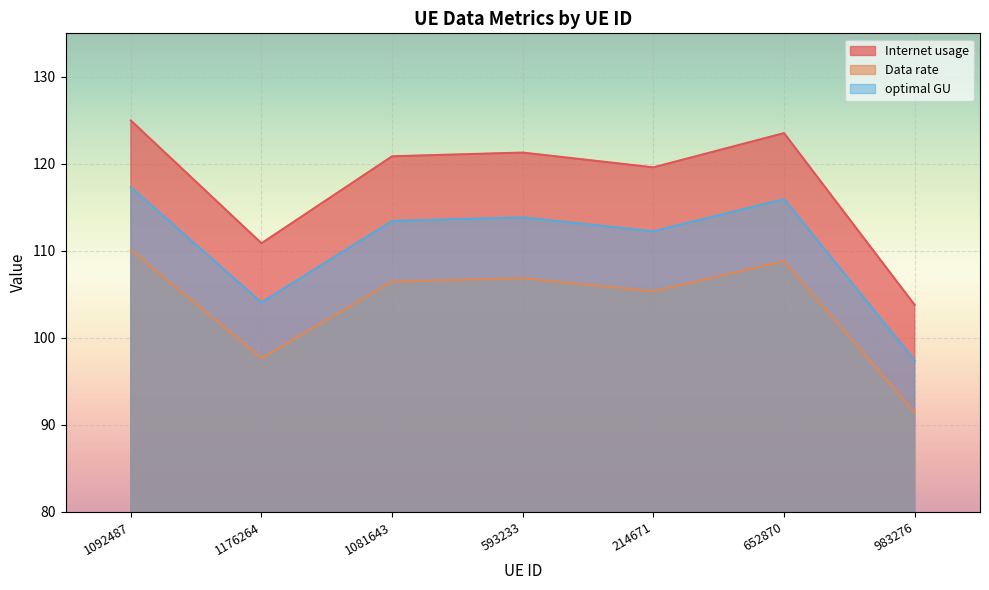

Where does the Internet usage series first go above 113?

1092487